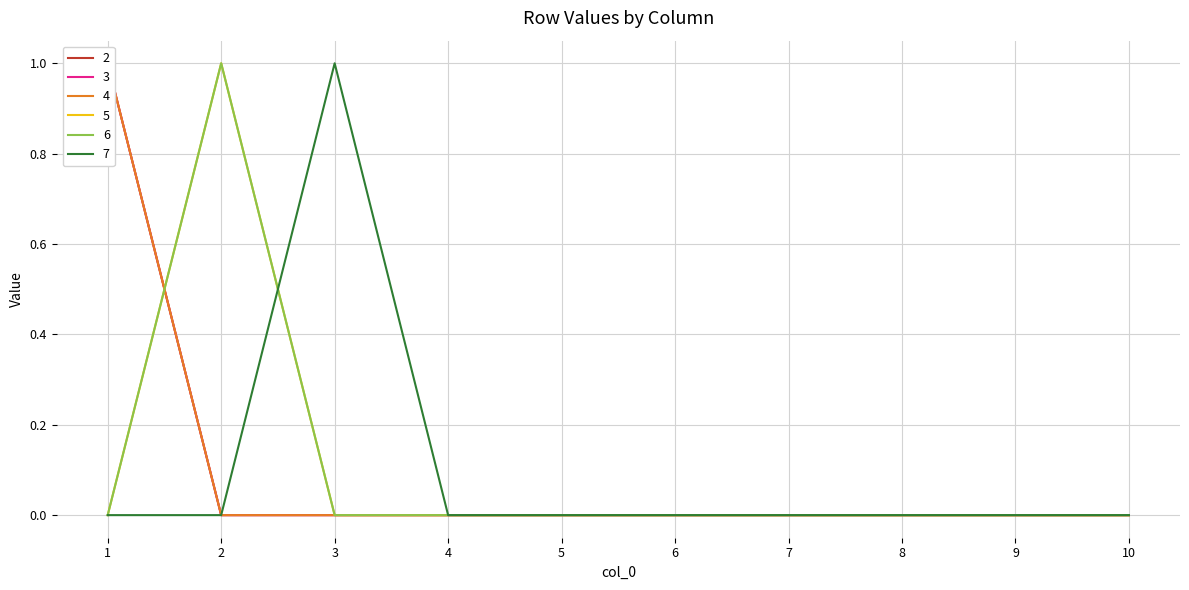

Is it true that 6 equals 0 at 10?

True